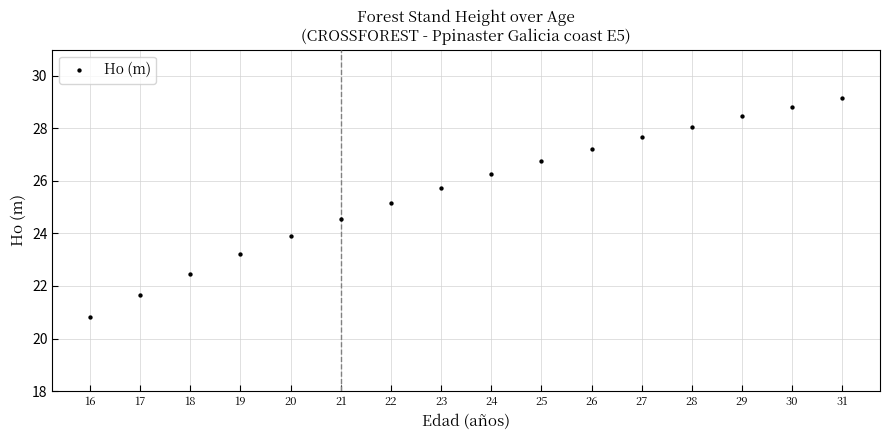

What is the range of Y values (max minus min)?

8.4